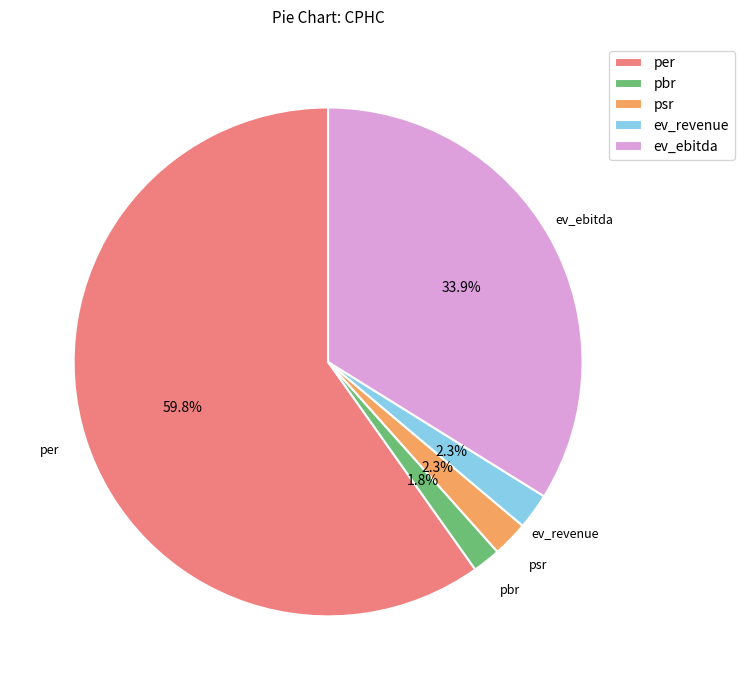

Count the number of slices in the pie.

5